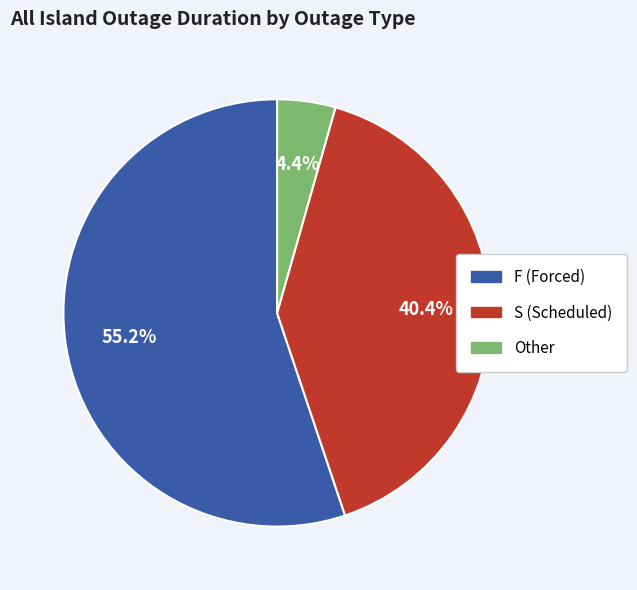

Is there any slice that represents more than half of the pie?

Yes